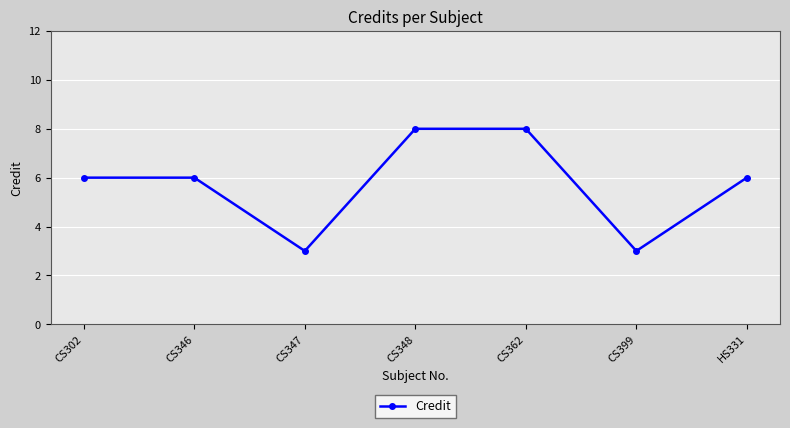

Is this an area chart (filled region under the line)?

No